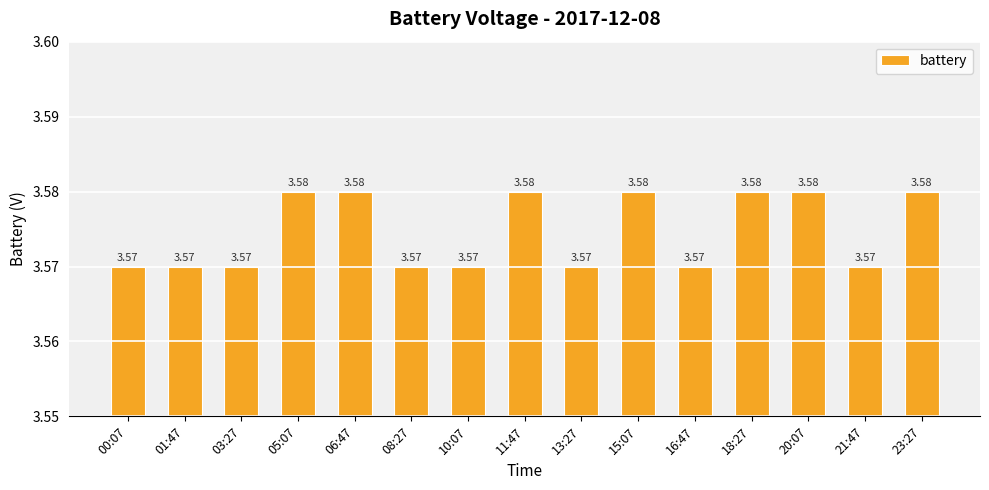

What is the sum of the values at 00:07 and 01:47?

7.1